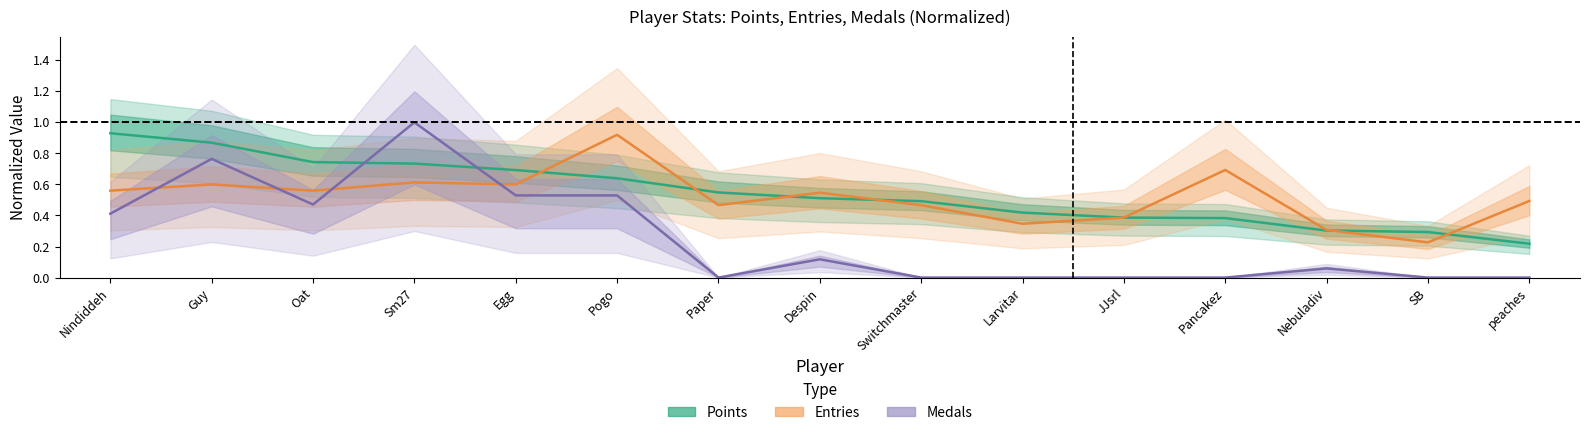

In Medals, how many points are higher than both neighbors (excluding endpoints)?

4